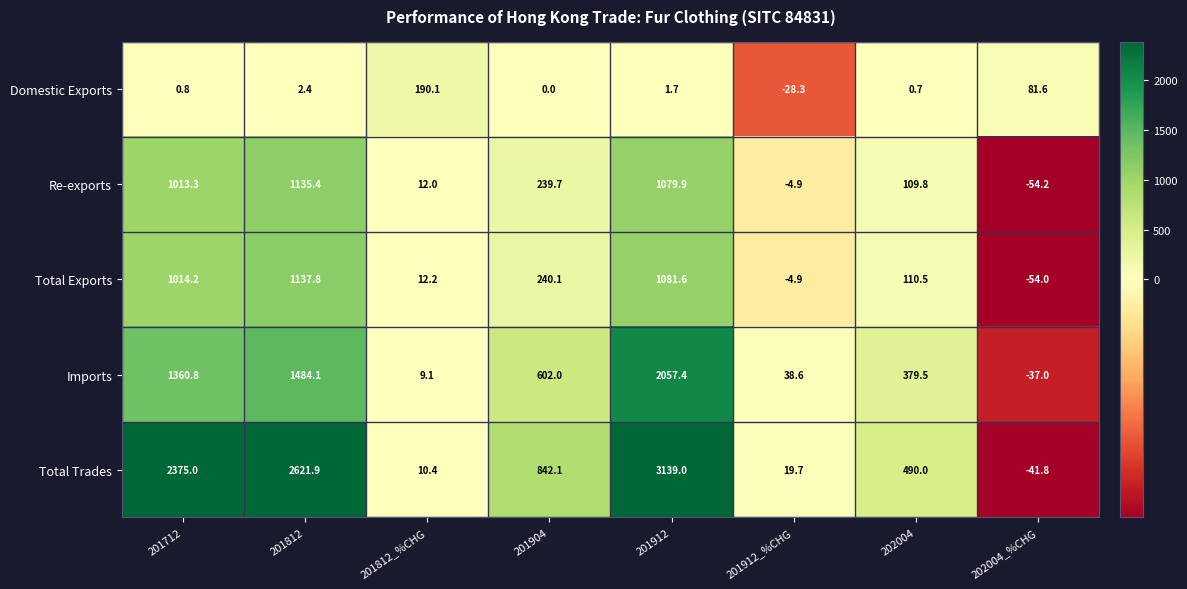

Is it true that Re-exports equals -7.2 at 201912_%CHG?

False